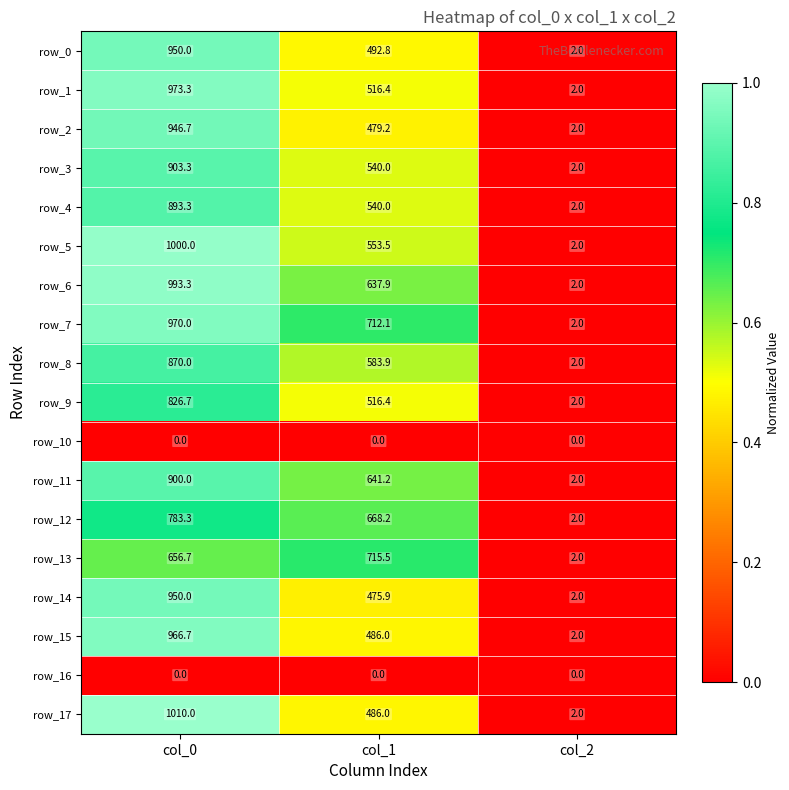

What is the total value across all series at col_1?

9045.0